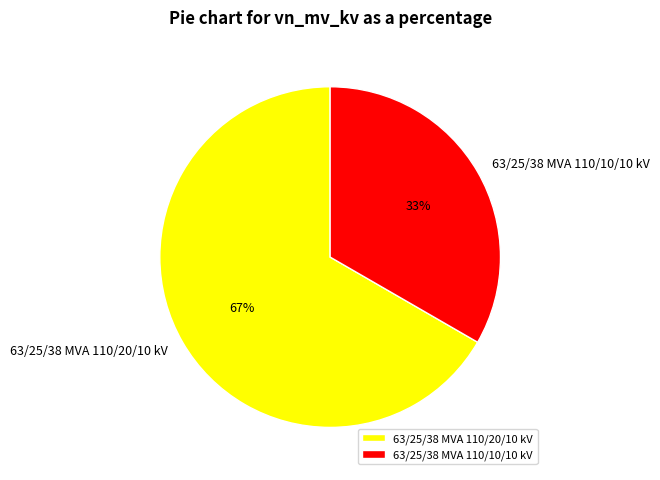

To the nearest percent, what is the combined percentage of 63/25/38 MVA 110/10/10 kV and 63/25/38 MVA 110/20/10 kV?

100%